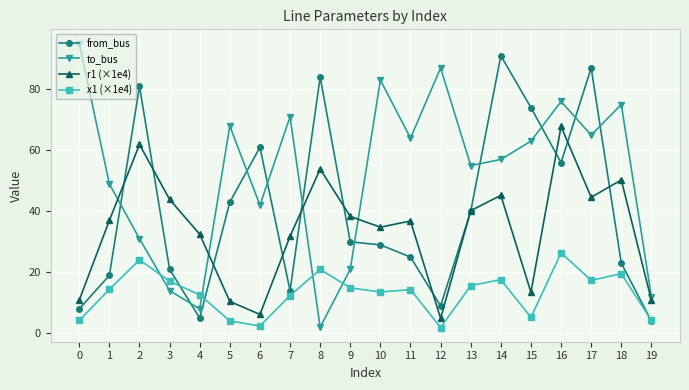

What is the value of the to_bus point at the 5th from the left?

8.0